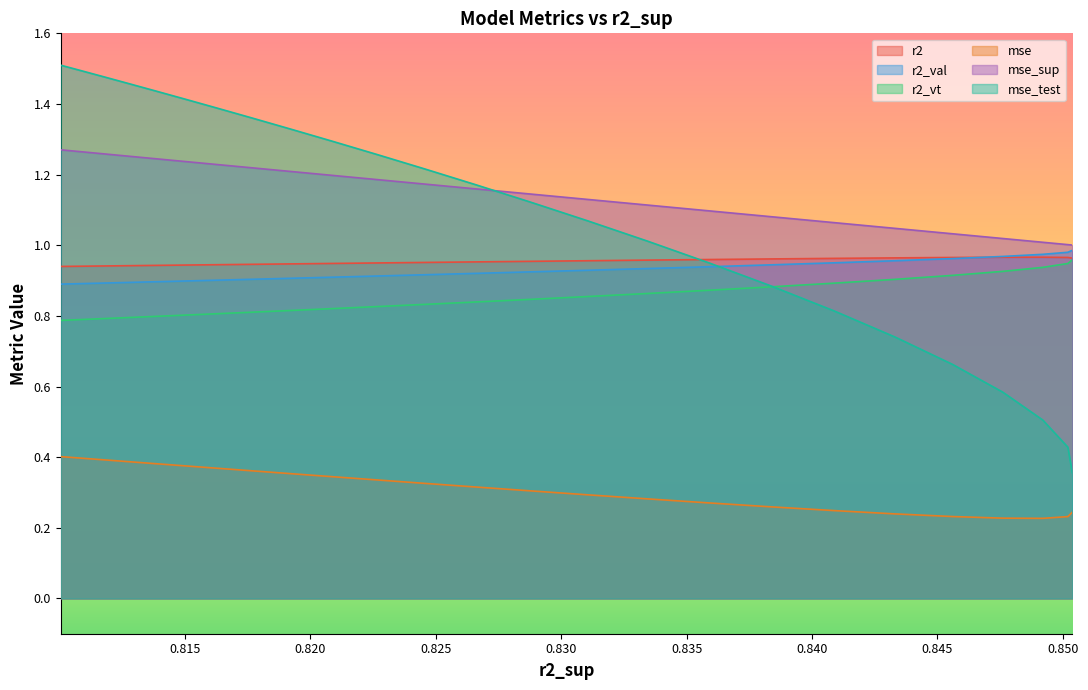

True or false: r2_vt and r2_val cross at least once.

False